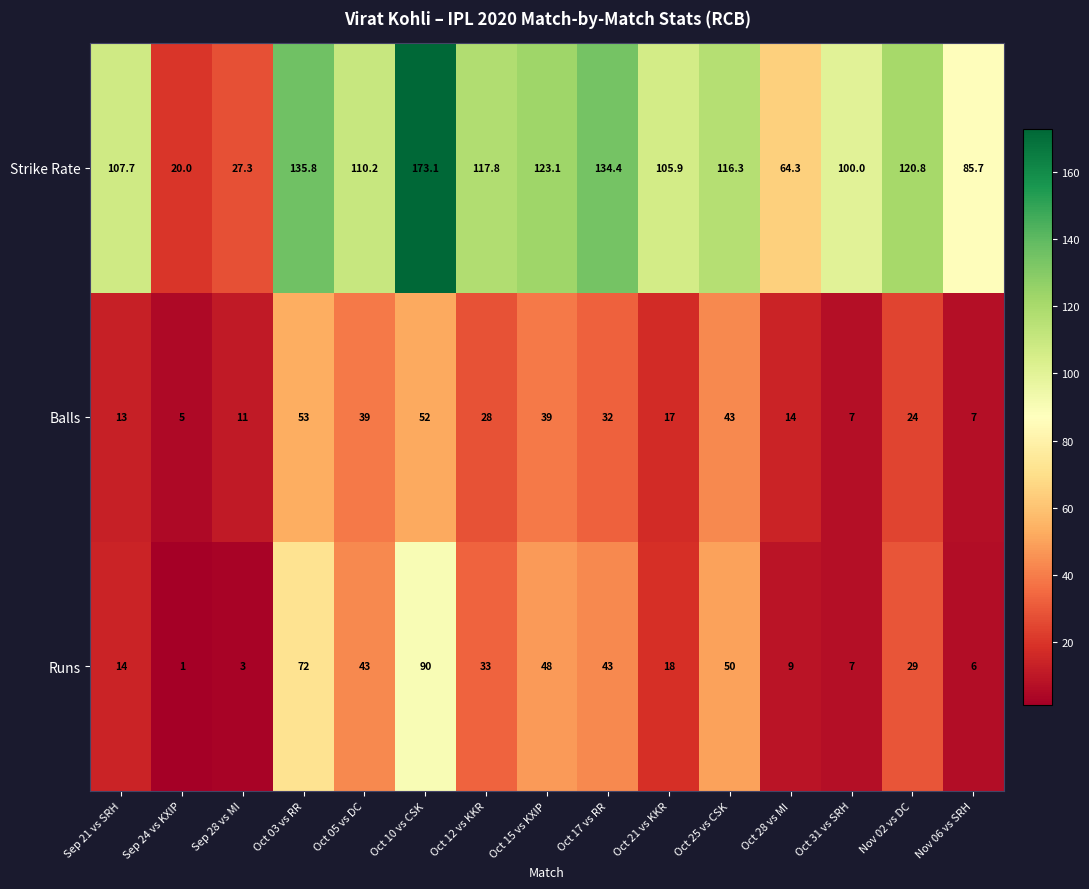

What is the spread (max minus min) of values at Oct 05 vs DC?

71.2